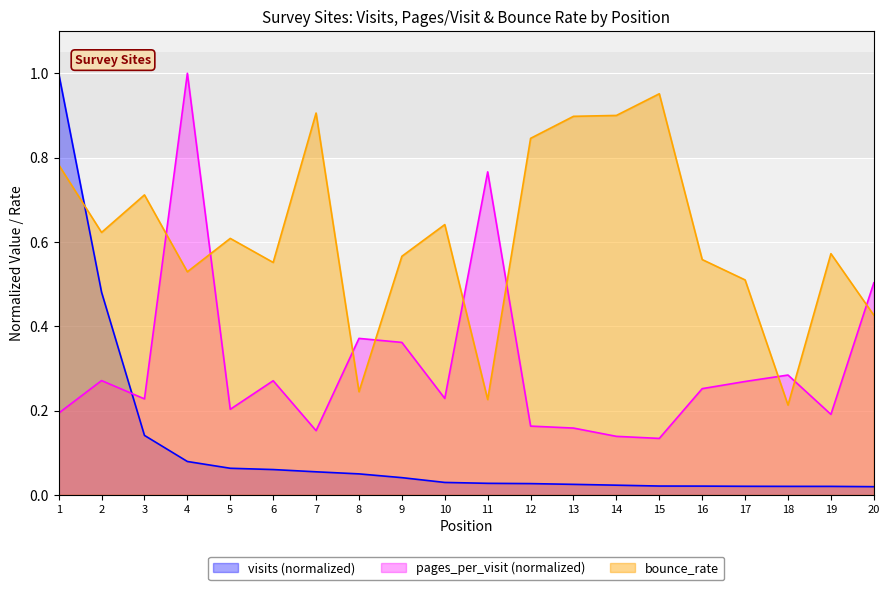

At 4, list the series in order from smallest to largest.

visits (normalized), bounce_rate, pages_per_visit (normalized)